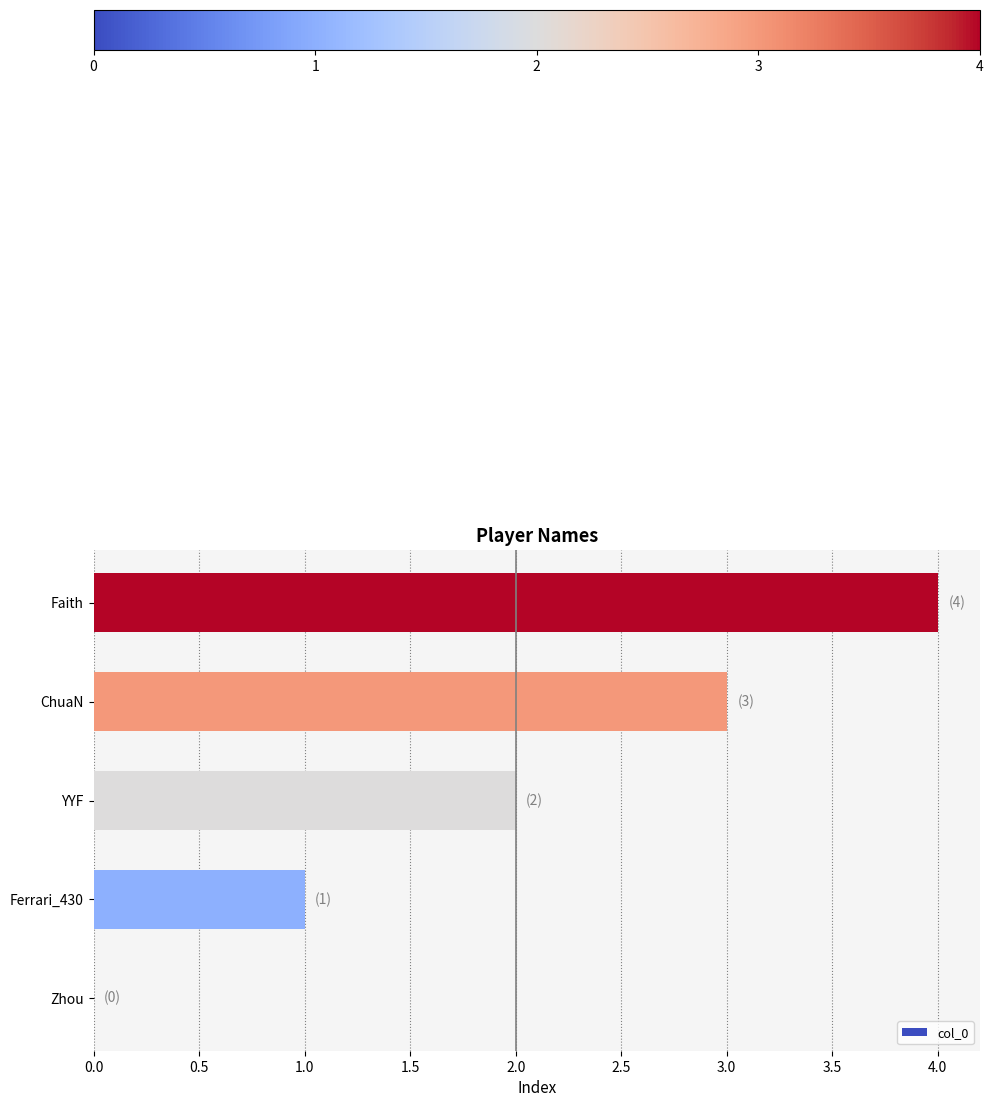

What is the sum of all values?

10